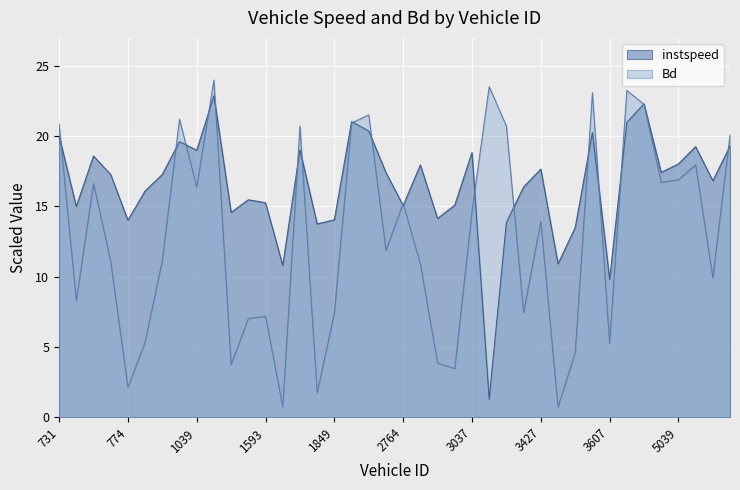

Rank the series by their maximum value, from lowest to highest.

instspeed, Bd